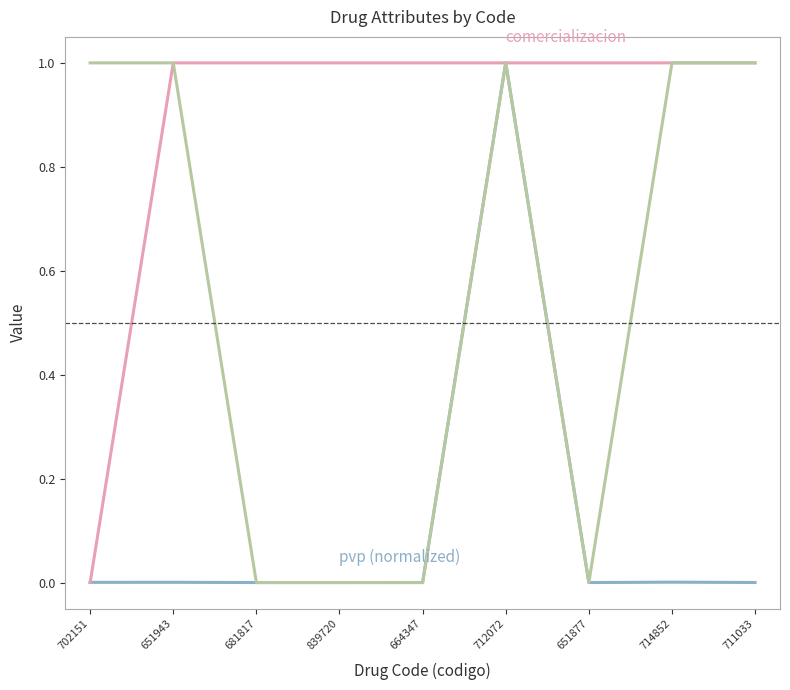

What is the greatest value displayed?

1.0